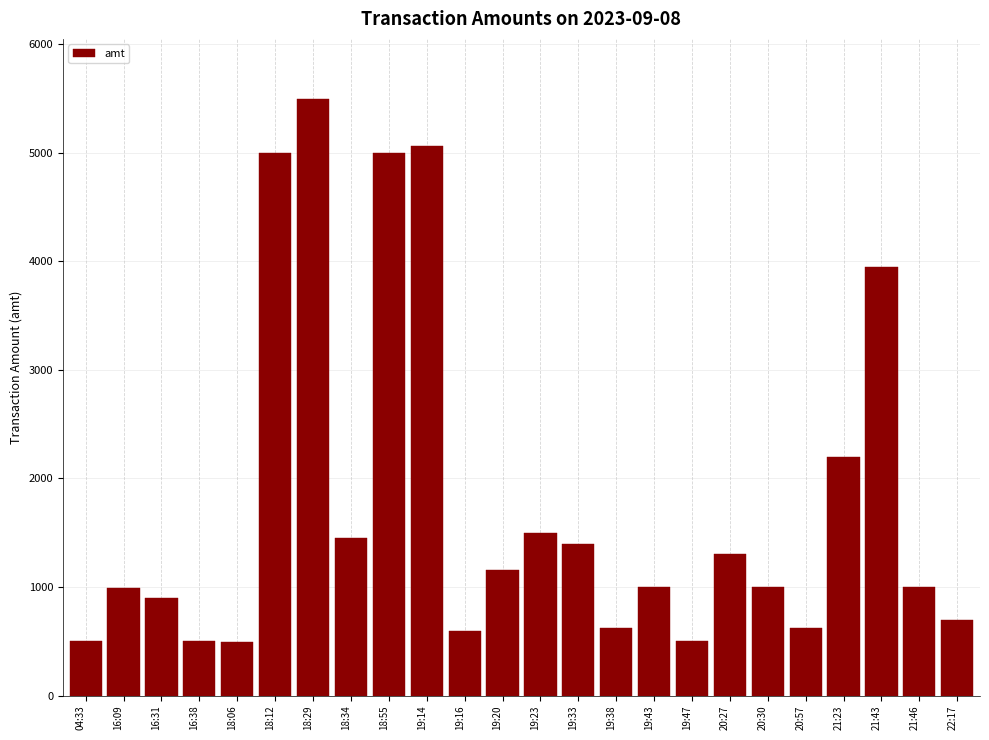

True or false: the data shows 700 at 22:17.

True